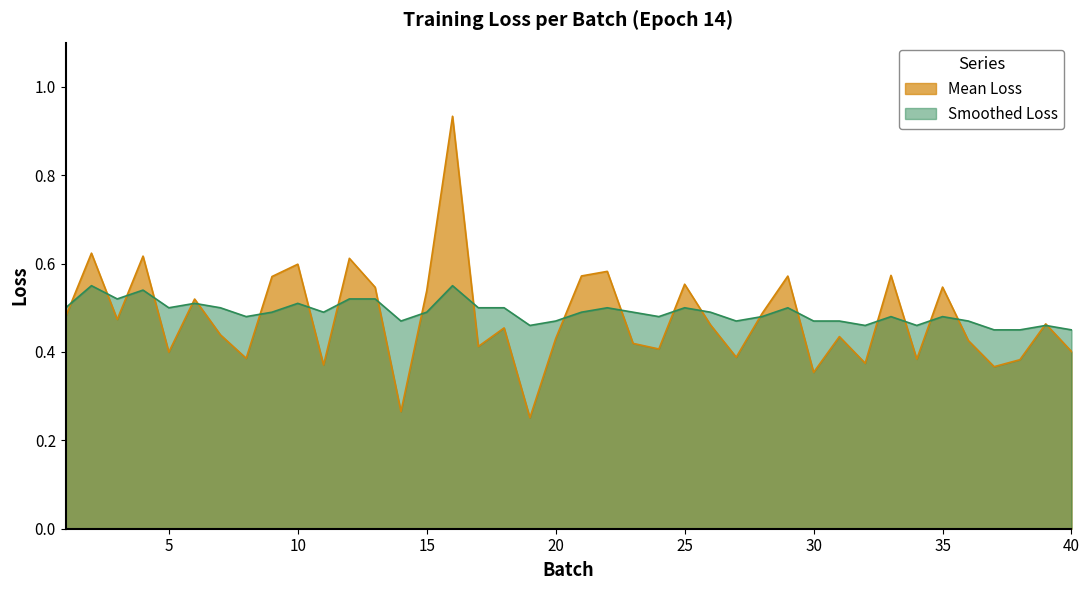

In Mean Loss, how many points are lower than both neighbors (excluding endpoints)?

13